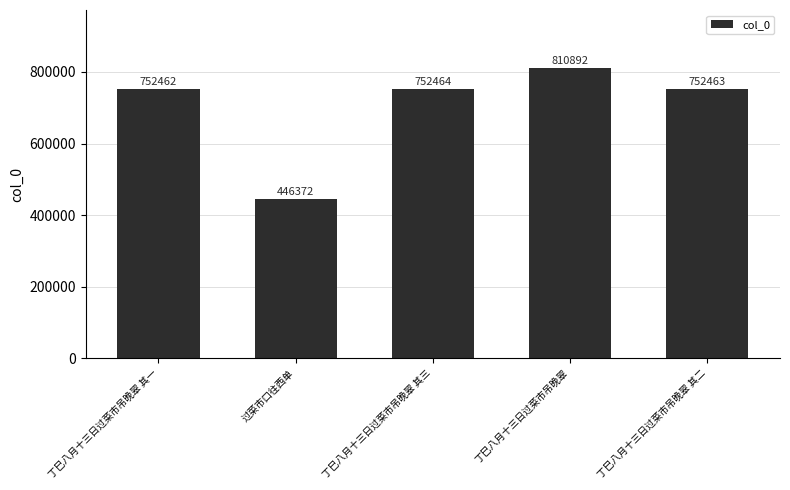

The chart shows a value of 810892 at 丁巳八月十三日过菜市吊晚翠. True or false?

True